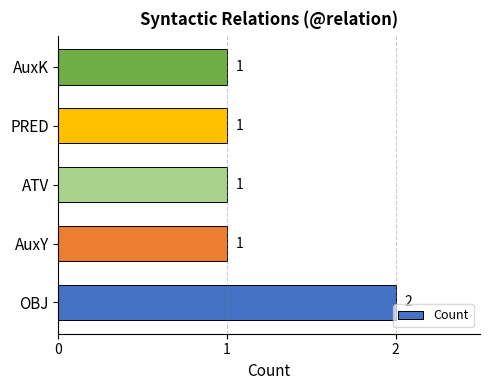

Approximately how many times larger is the value at AuxK compared to AuxY?

1.0